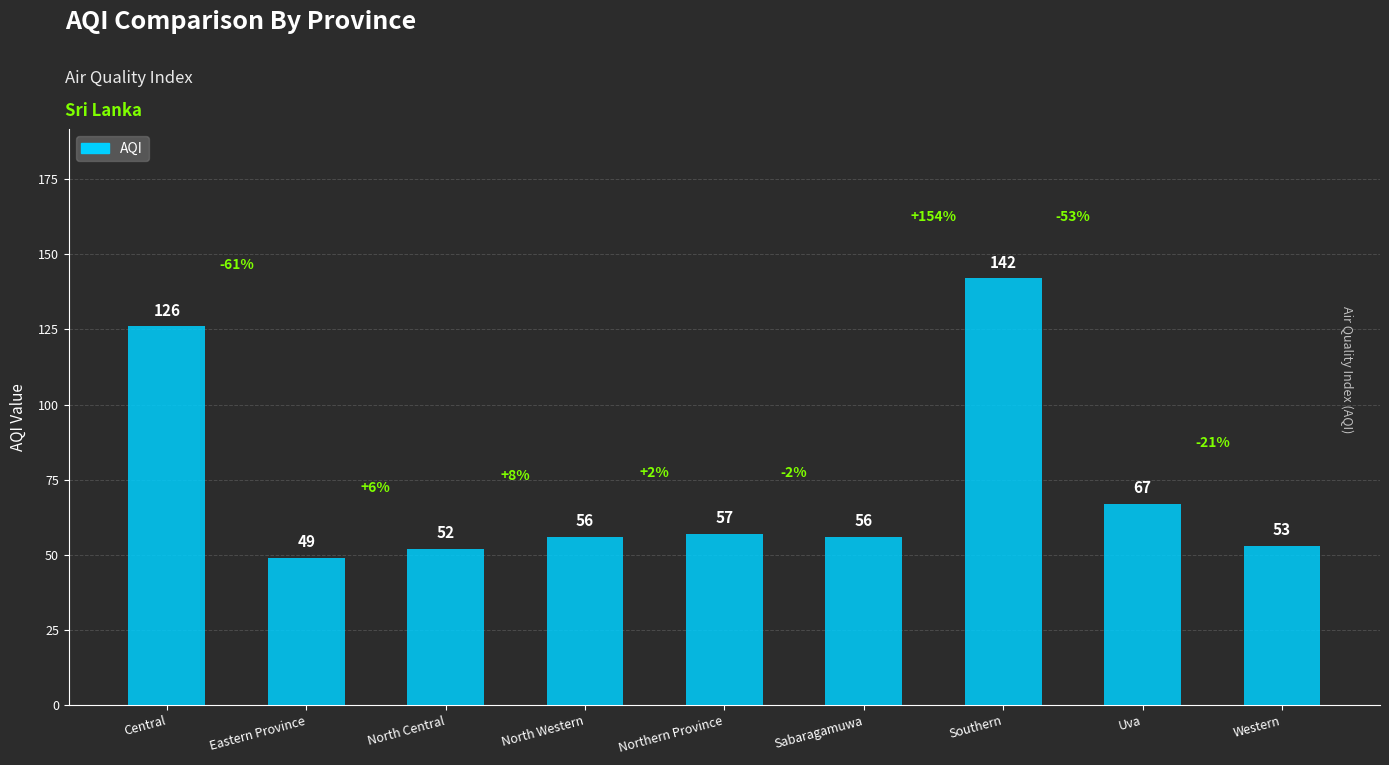

What is the maximum value shown in the chart?

142